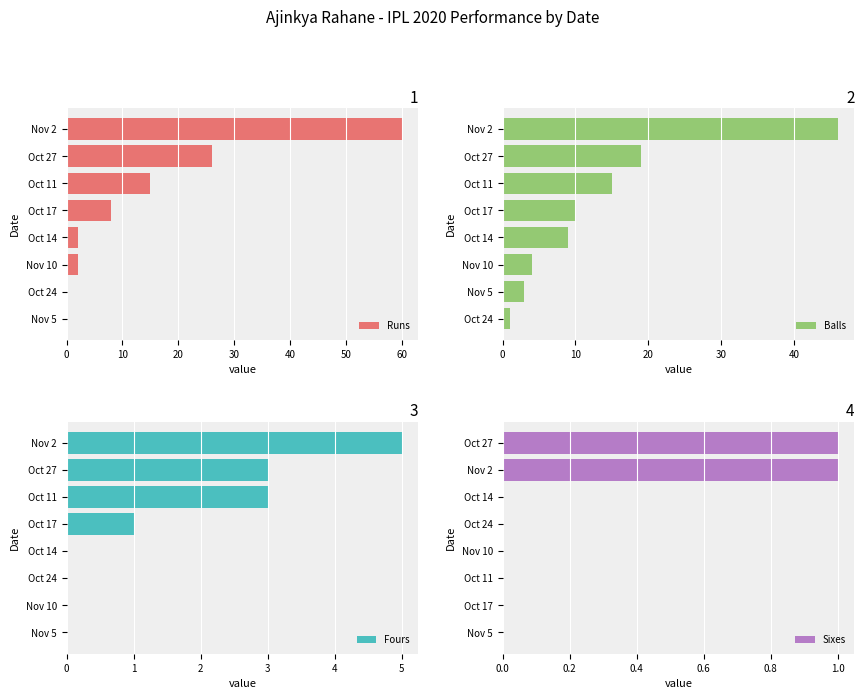

Is it true that Runs equals 24 at Oct 11?

False